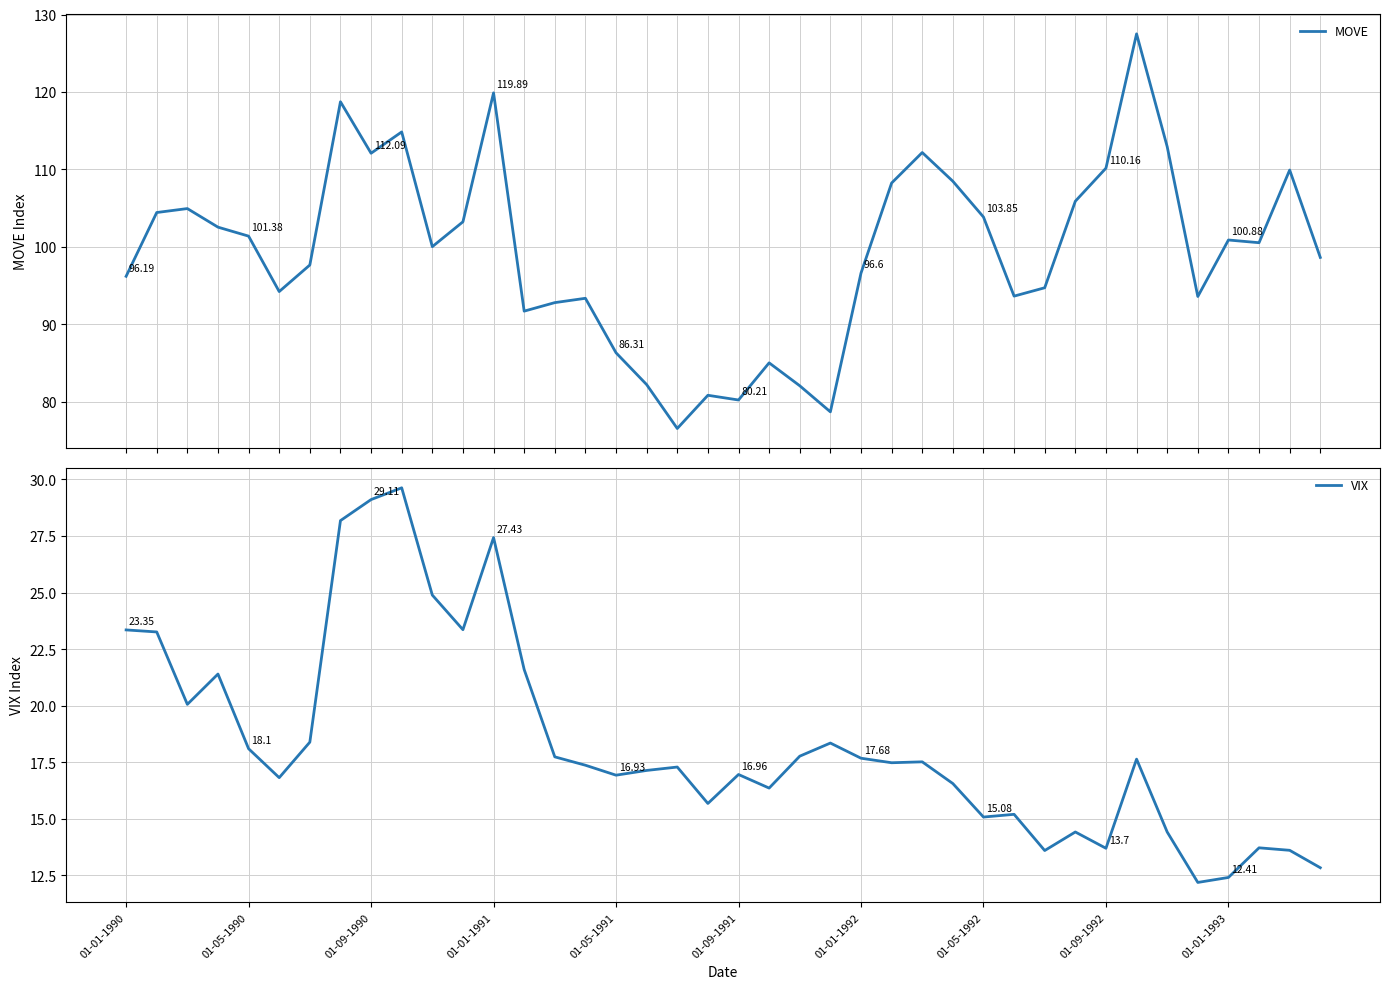

Is it true that MOVE equals 59.5 at 01-01-1991?

False